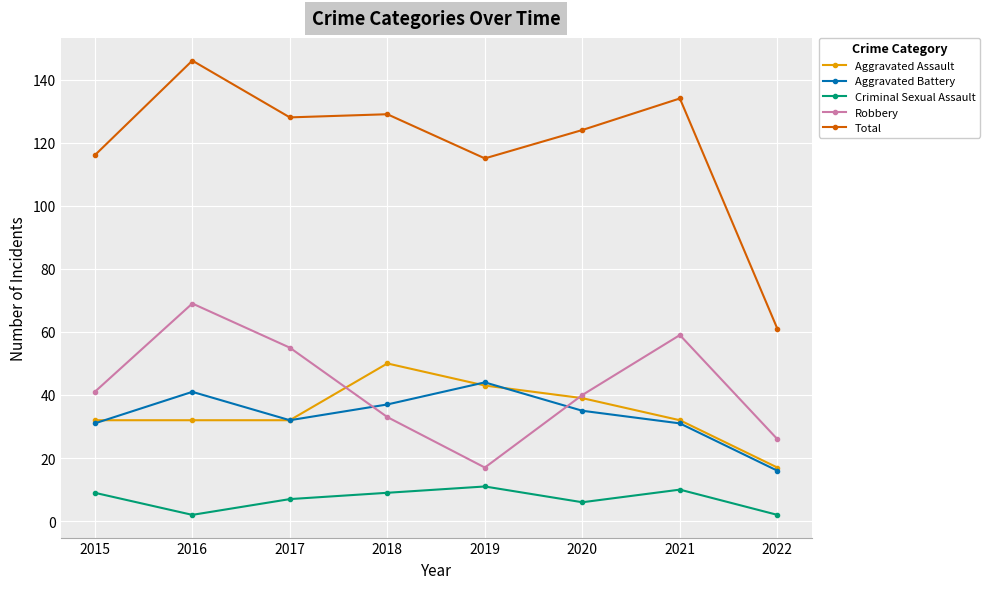

What is the average value of the Aggravated Battery series?

33